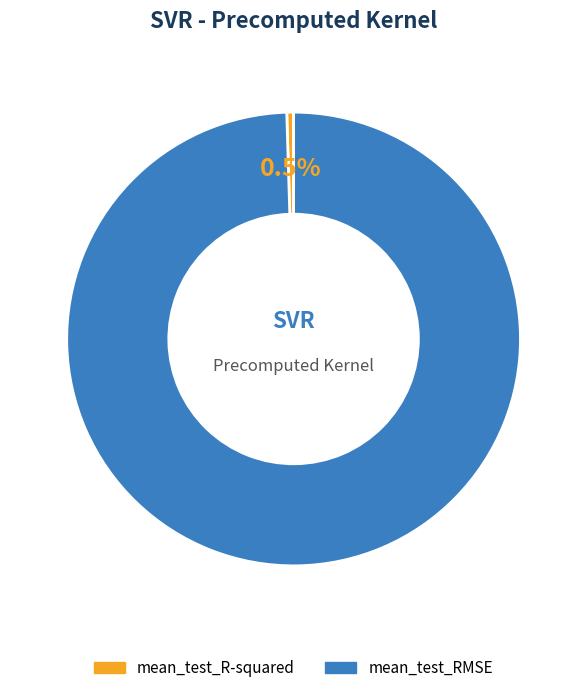

How much of the chart is everything except mean_test_RMSE?

0.5%